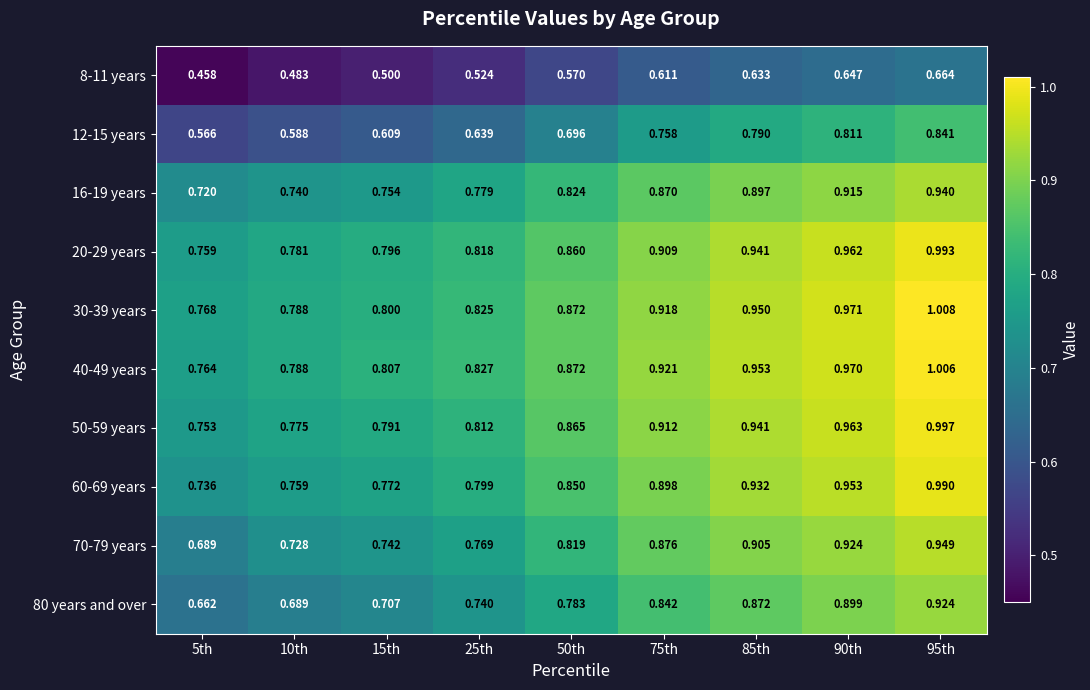

Is the value of 12-15 years at 90th greater than the value of 60-69 years at 50th?

No